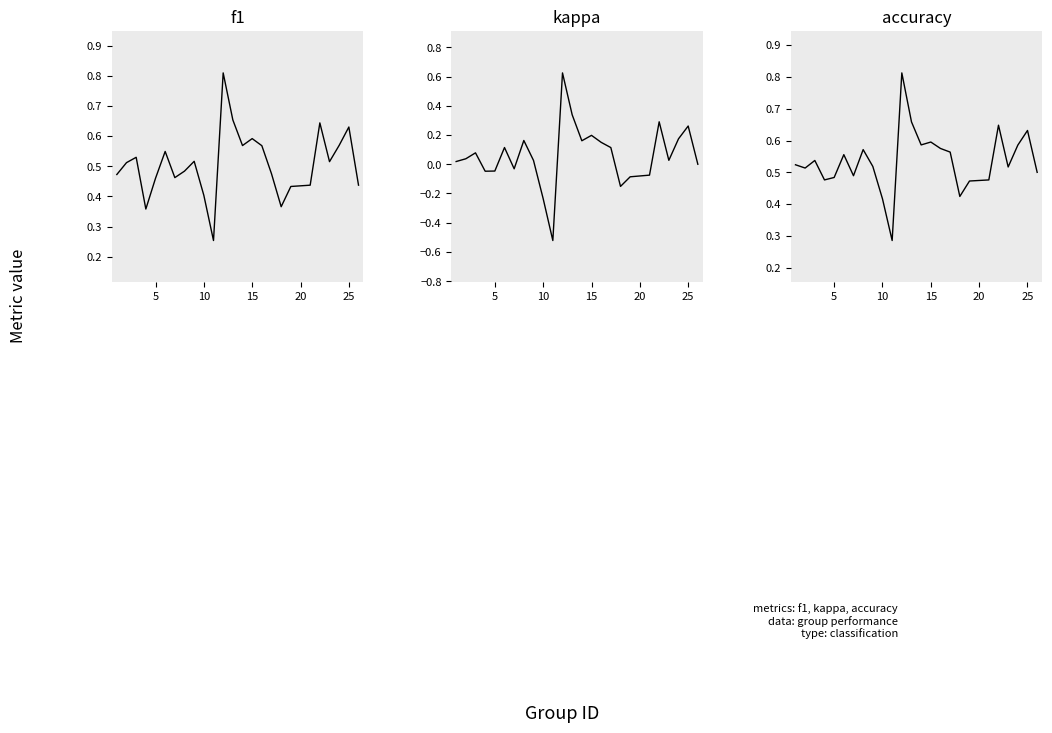

Count the number of categories in the chart.

25